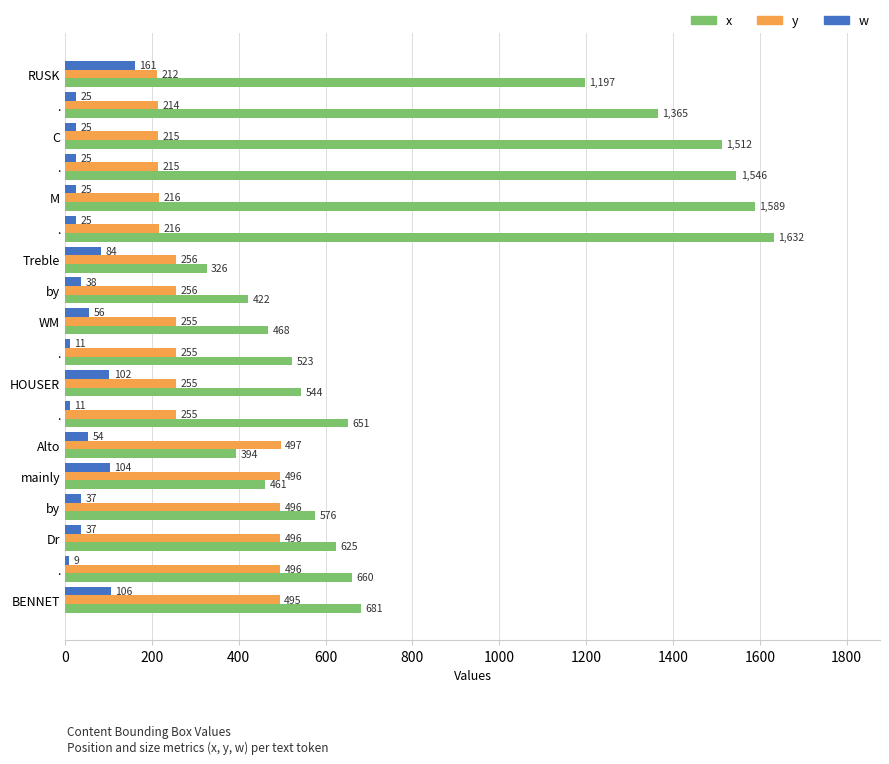

What is the minimum value shown in the chart?

9